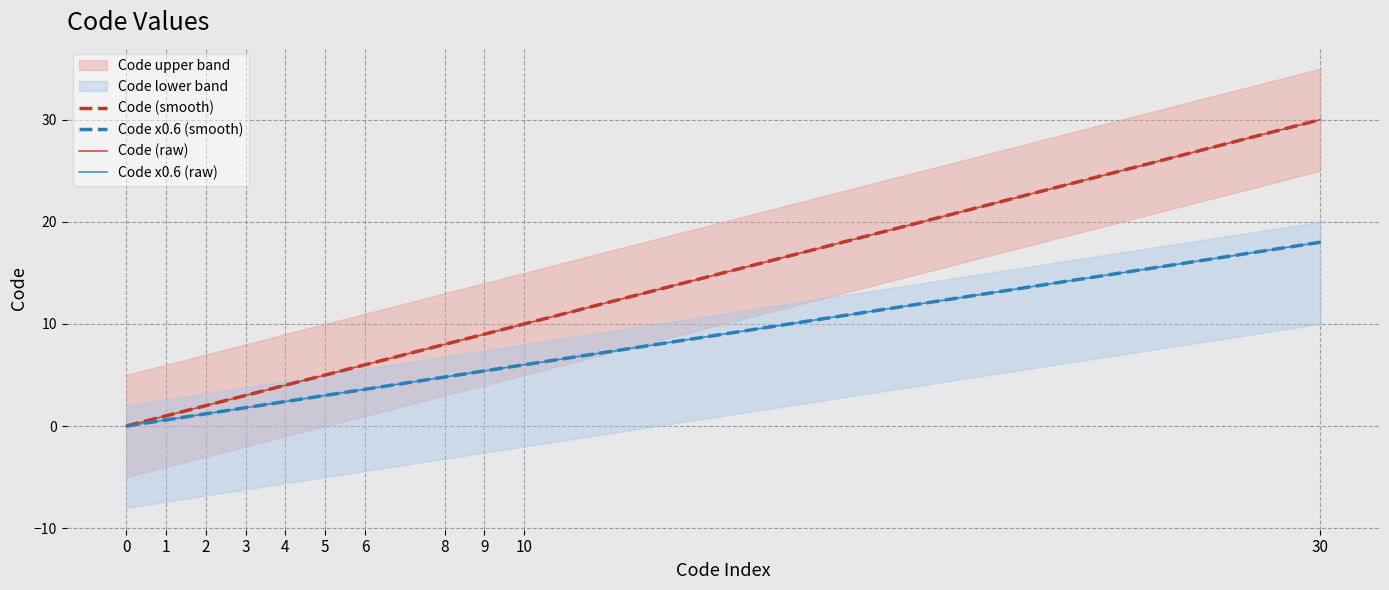

Is it true that Code (raw) equals 5.0 at 5?

True